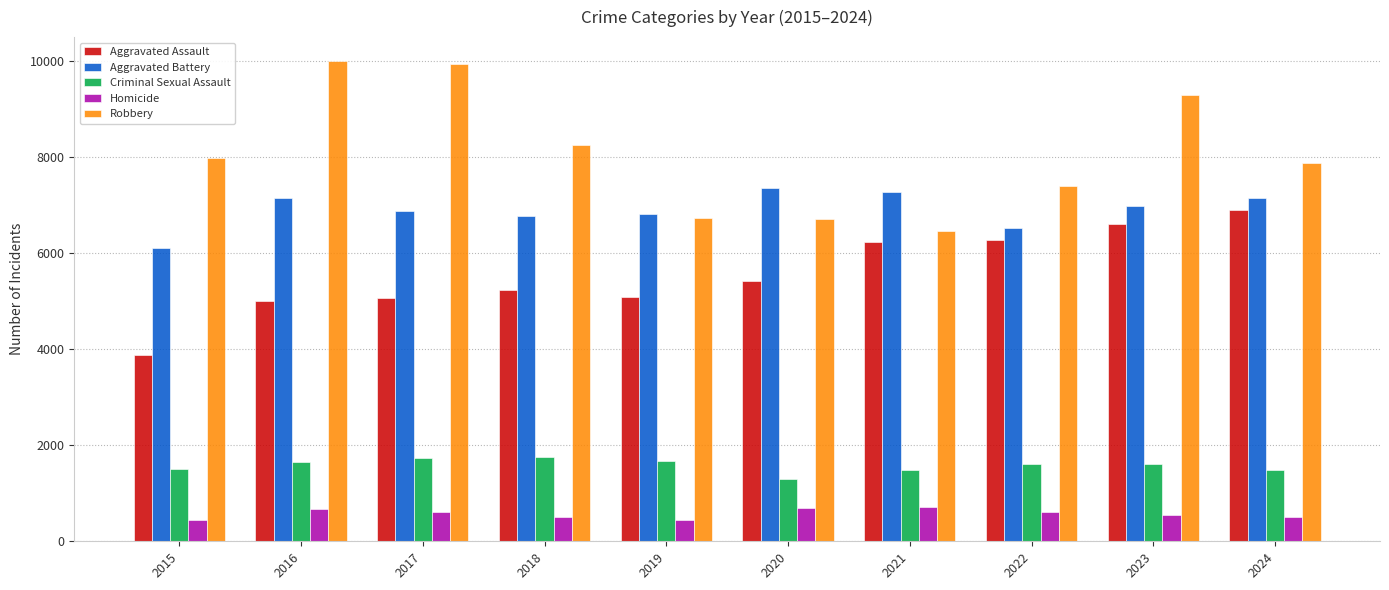

What is the maximum value shown in the chart?

10002